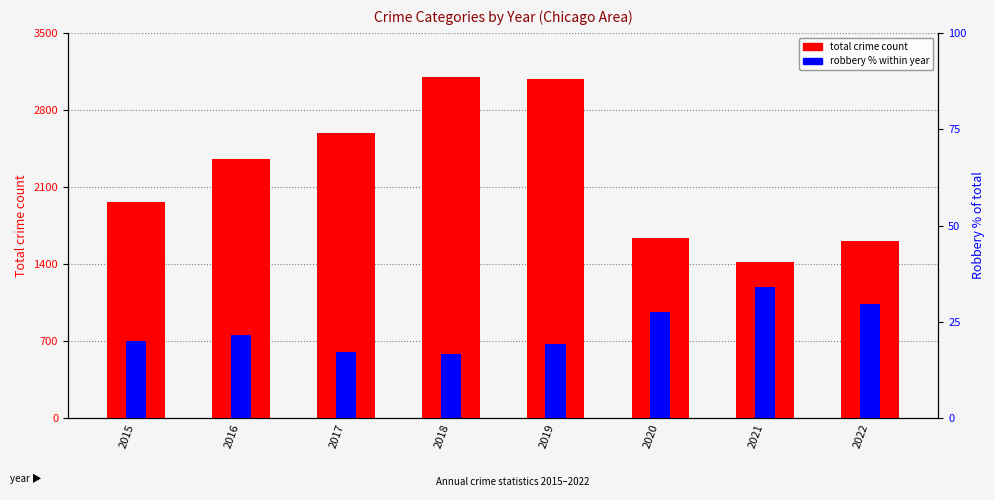

At how many categories does at least one series exceed 989?

8